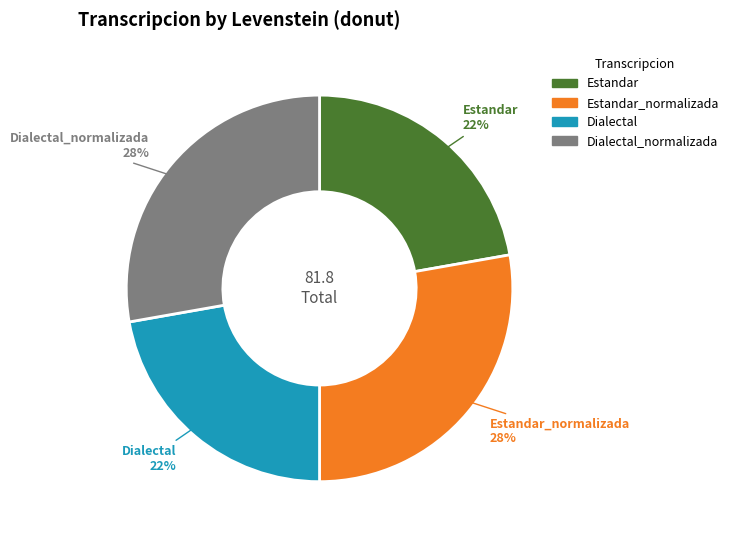

How many segments does this pie chart have?

4